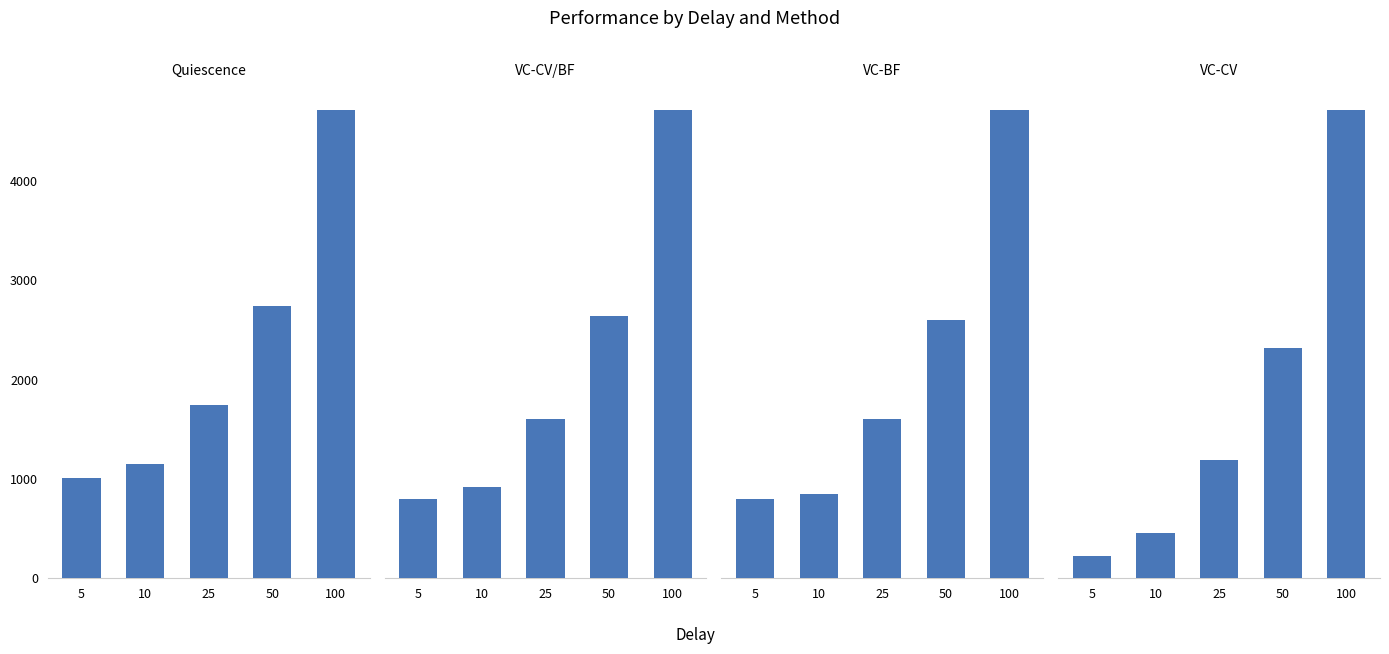

At which category is the sum across all series the highest?

100